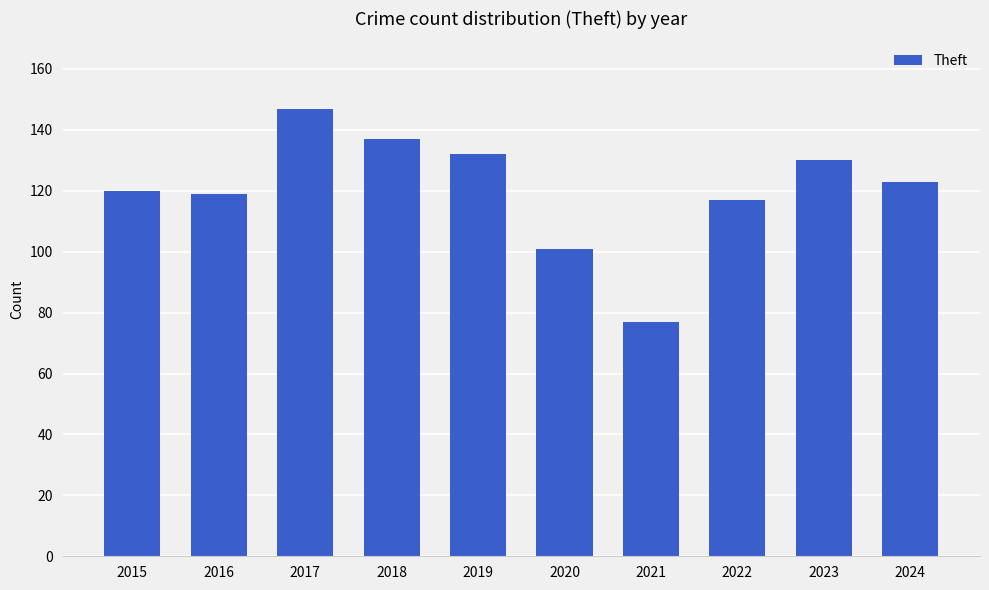

What is the sum of the values at 2017 and 2019?

279